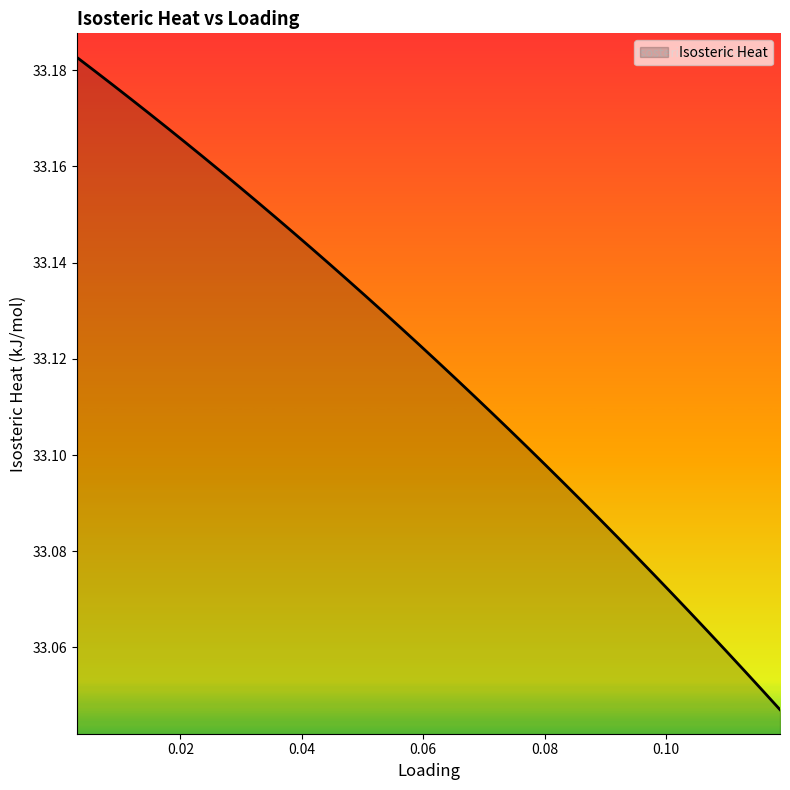

How many lines are shown in the chart?

1